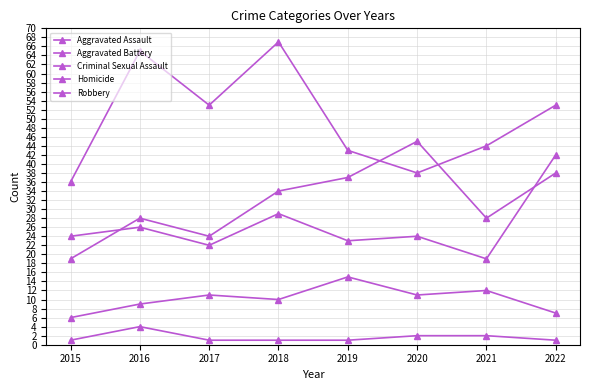

How many categories are shown in the chart?

8